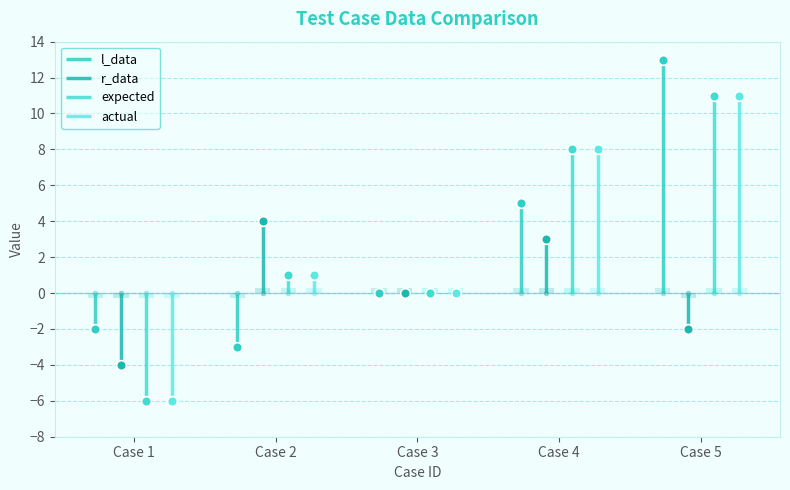

How many series are shown in this chart?

4